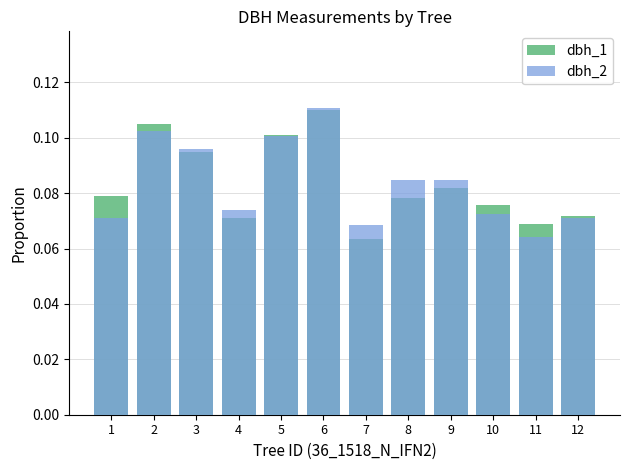

Rank the series at 1 from highest to lowest value.

dbh_2, dbh_1